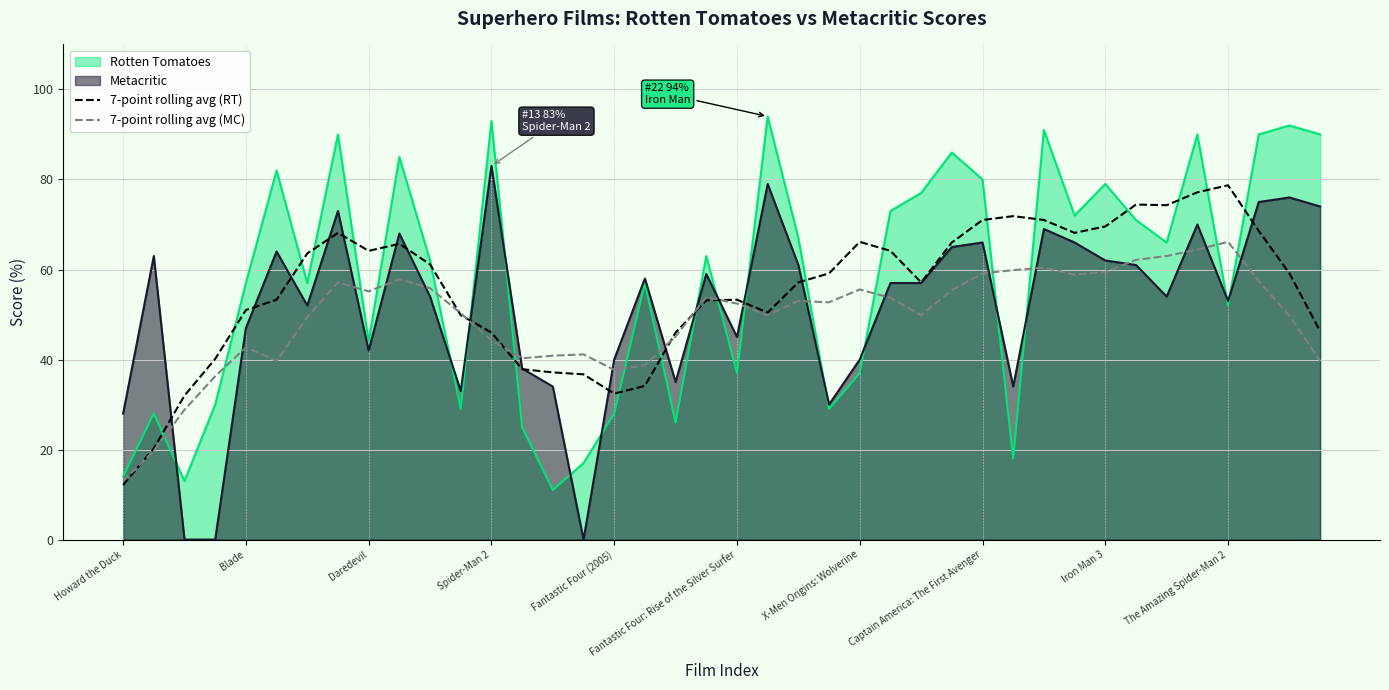

The 7-point rolling avg (MC) series shows 13.1 at 15. True or false?

False